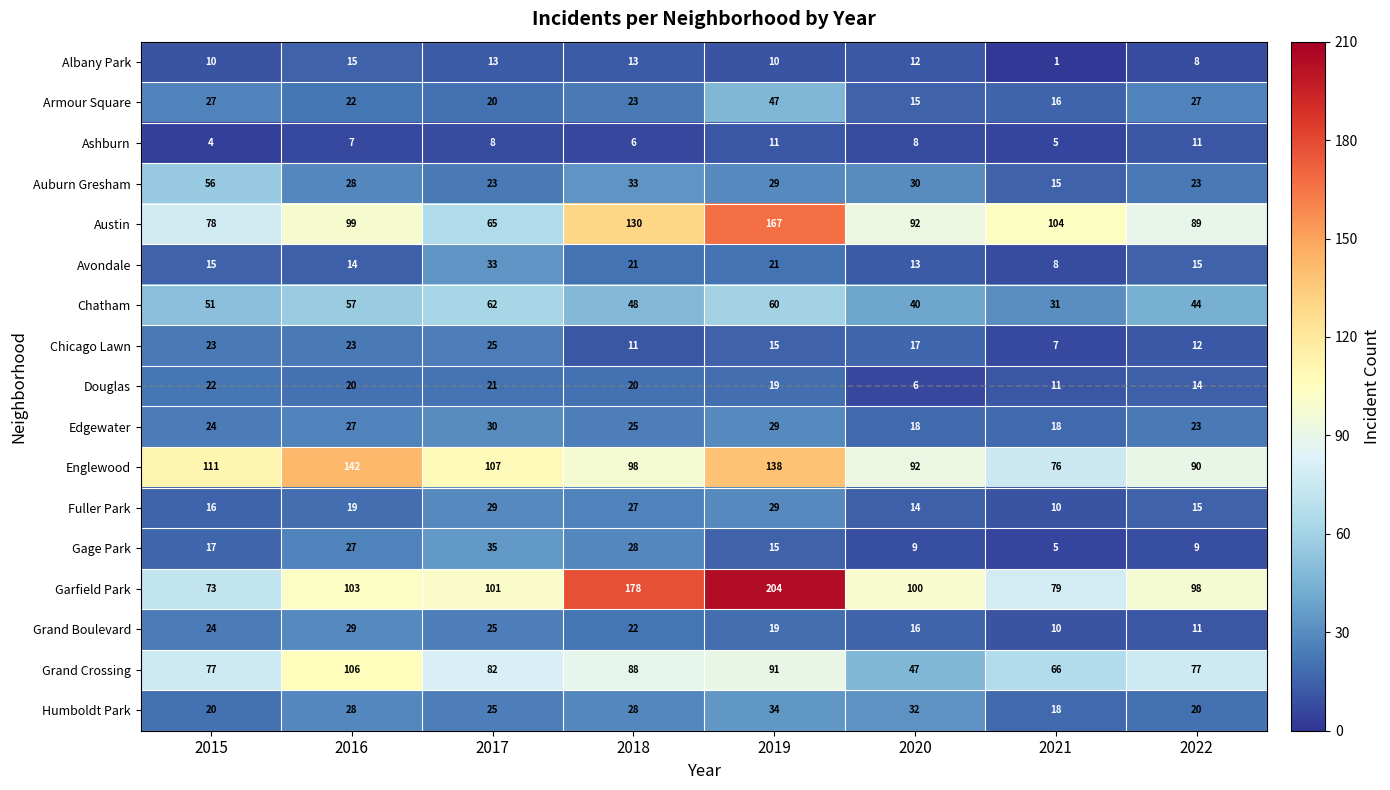

At which category does the chart reach its minimum across all series?

2021